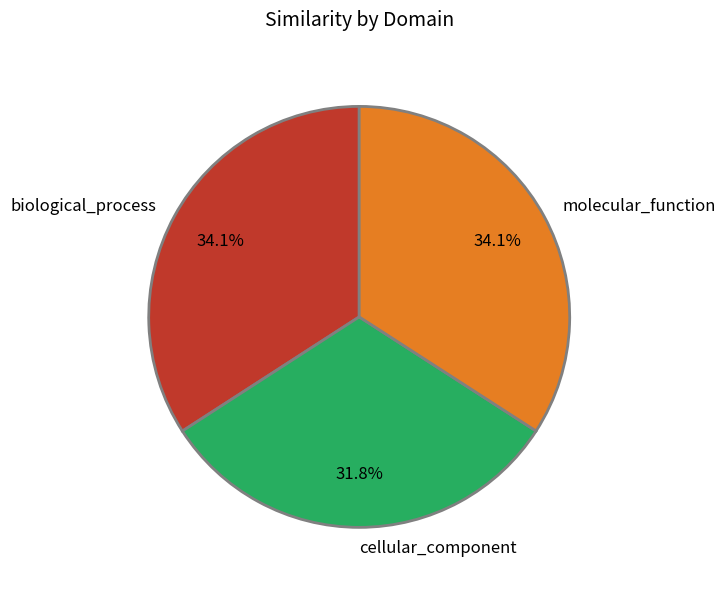

Count the number of slices in the pie.

3